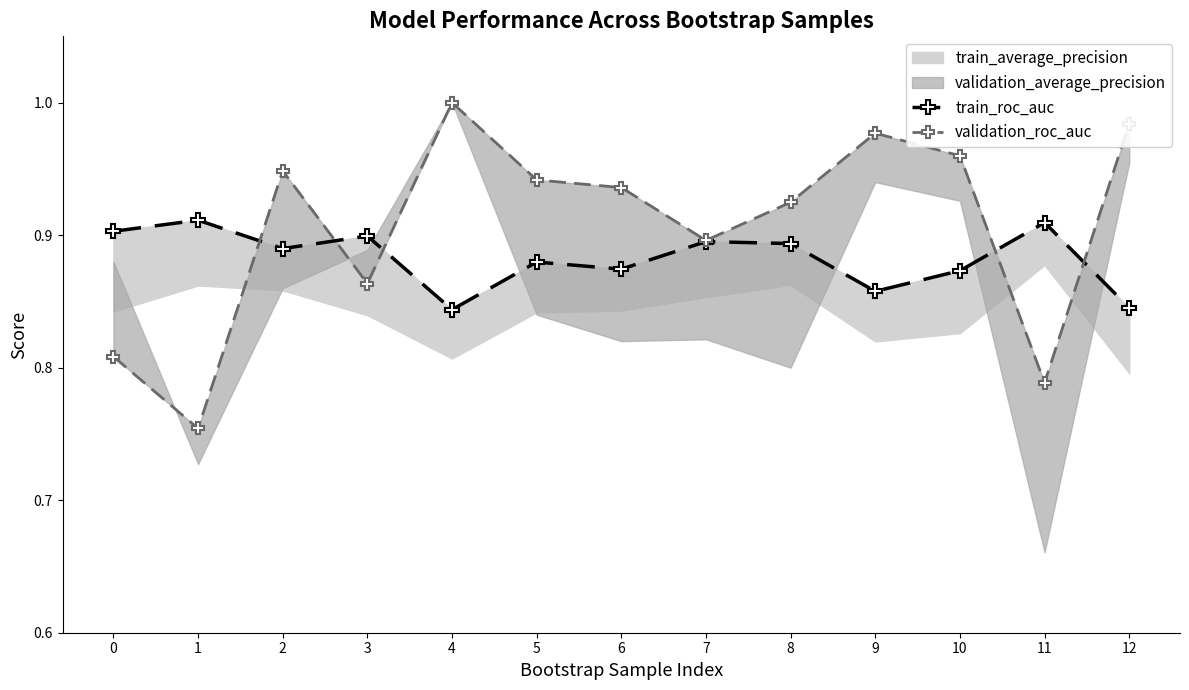

True or false: train_roc_auc has a value of 0.9 at 0.

True